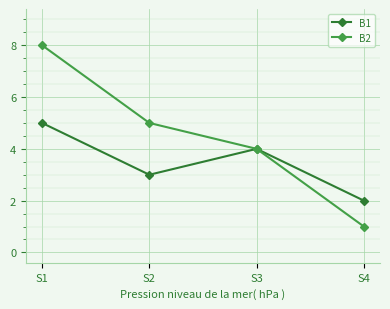

At which label does B1 reach its minimum?

S4